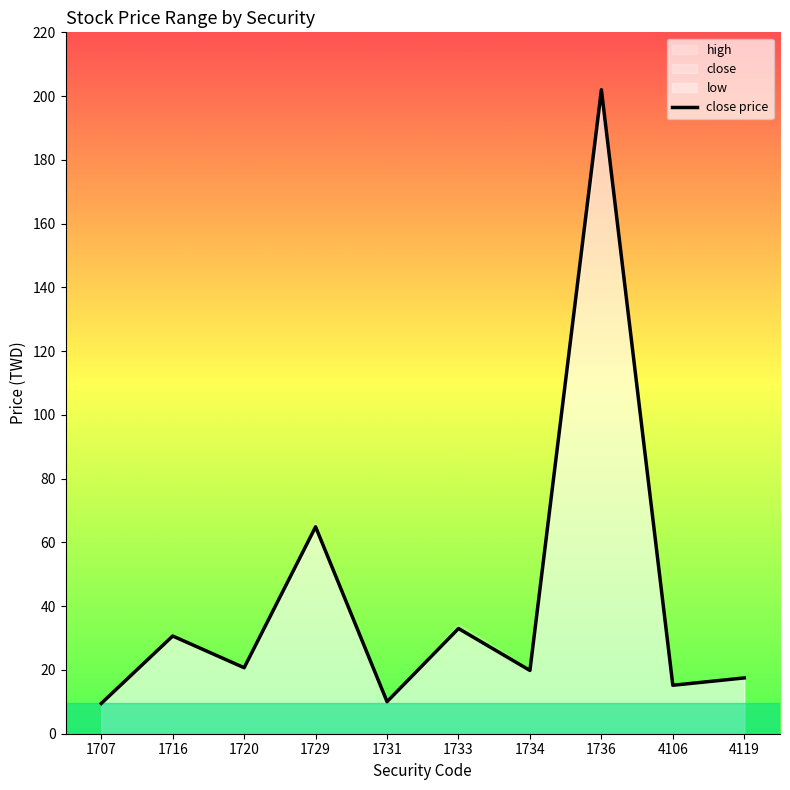

Where is low nearest to the value 103?

1729